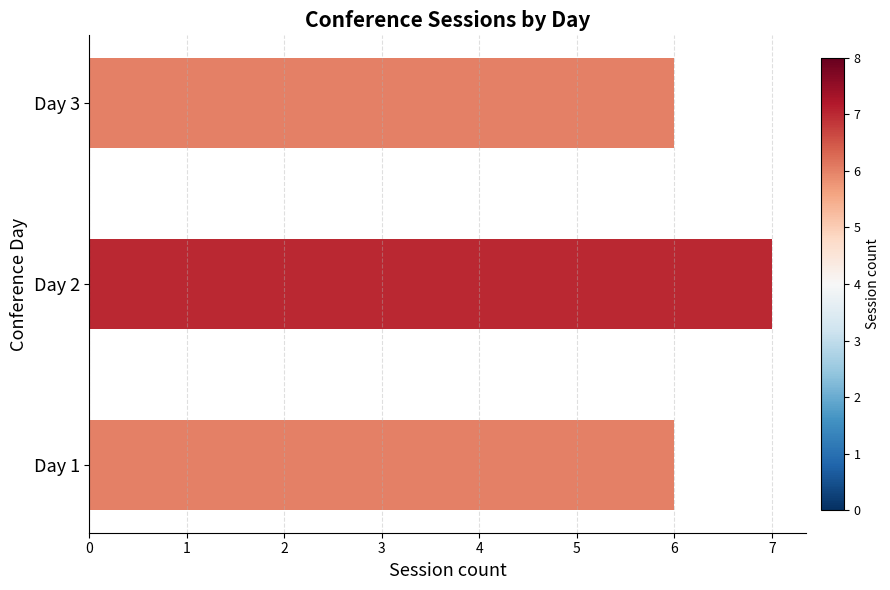

What is the greatest value displayed?

7